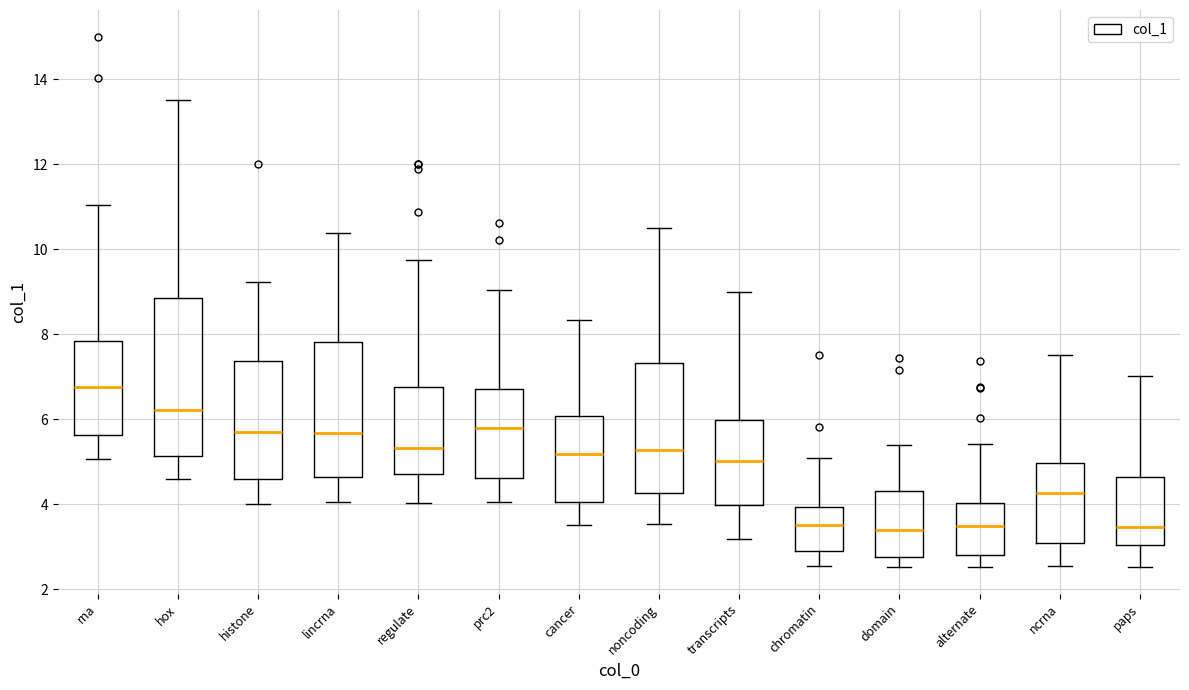

Comparing the boxes themselves (not the whiskers), which one is the tallest?

hox